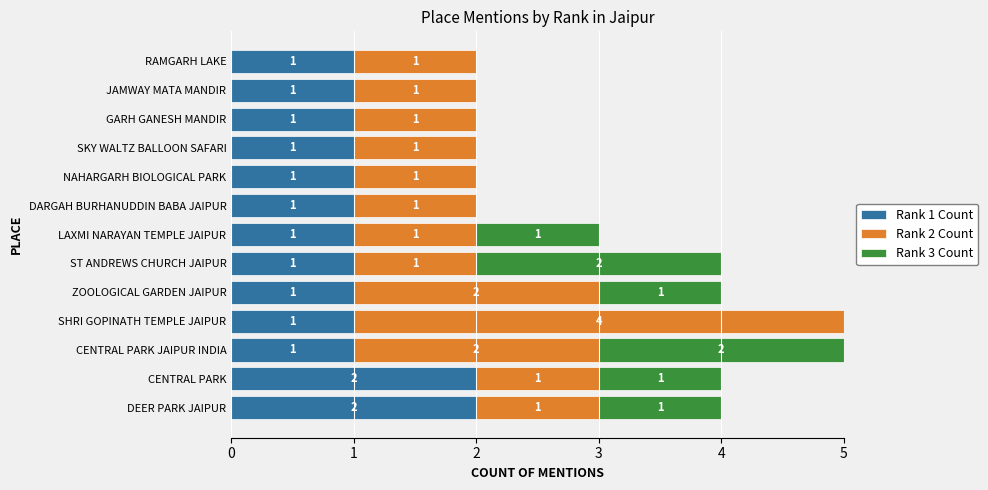

What is the total value across all series at CENTRAL PARK?

4